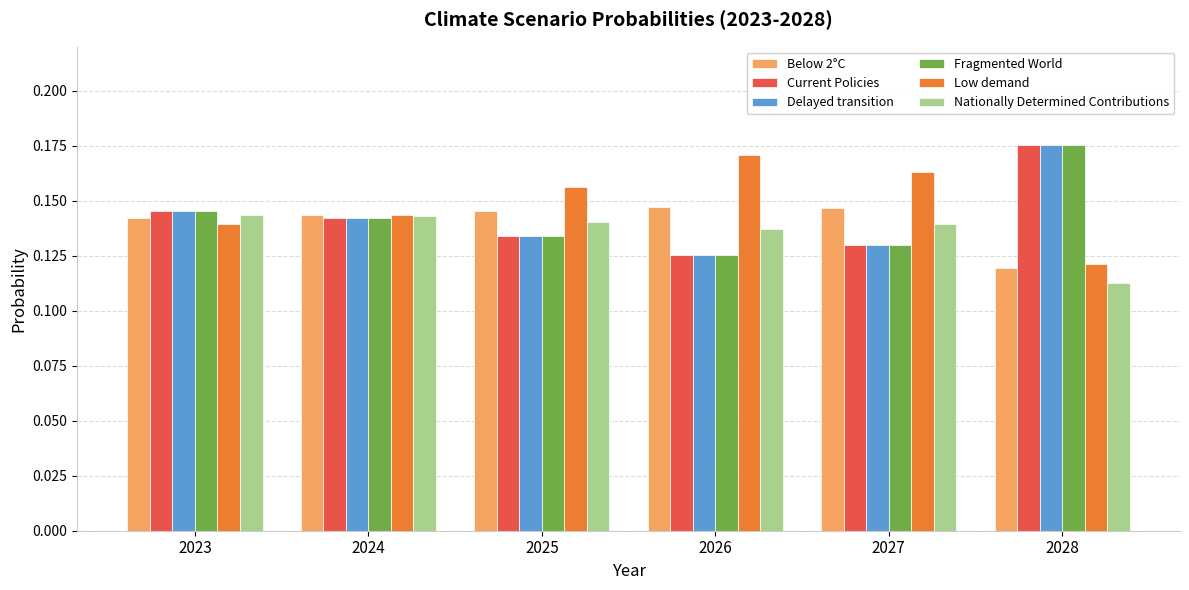

At which category is the sum across all series the highest?

2028